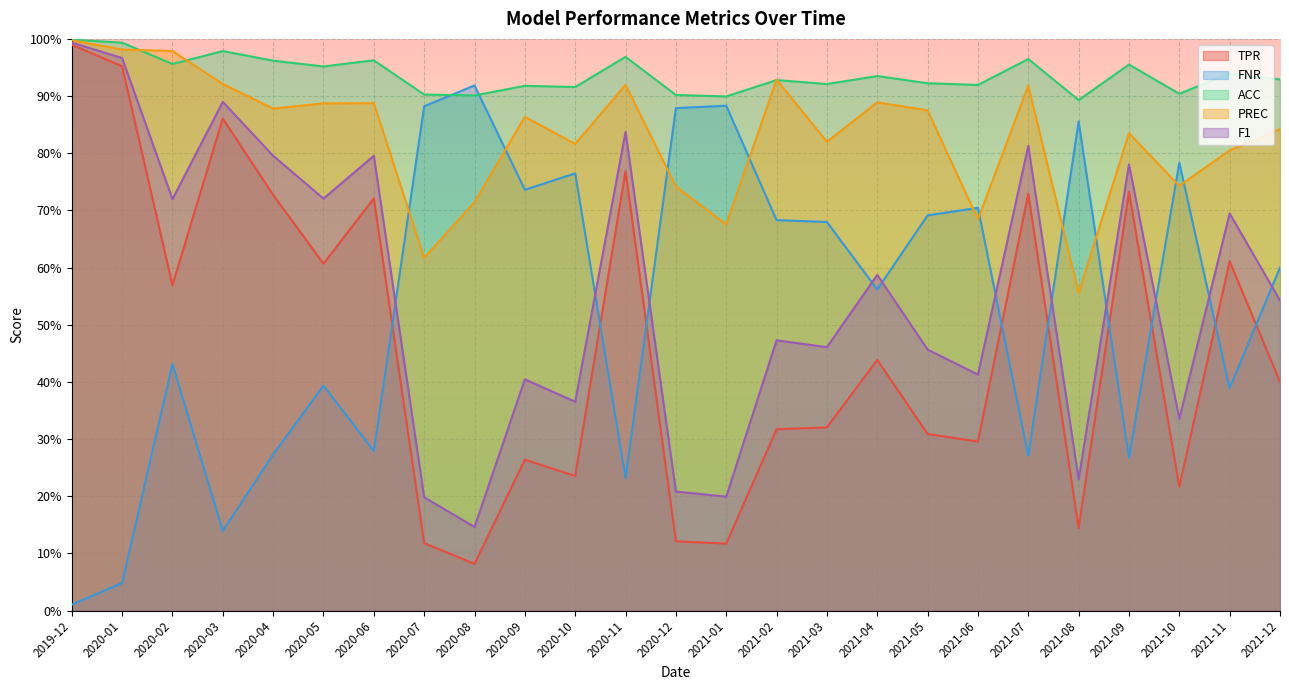

What is the total value across all series at 2021-07?

3.7